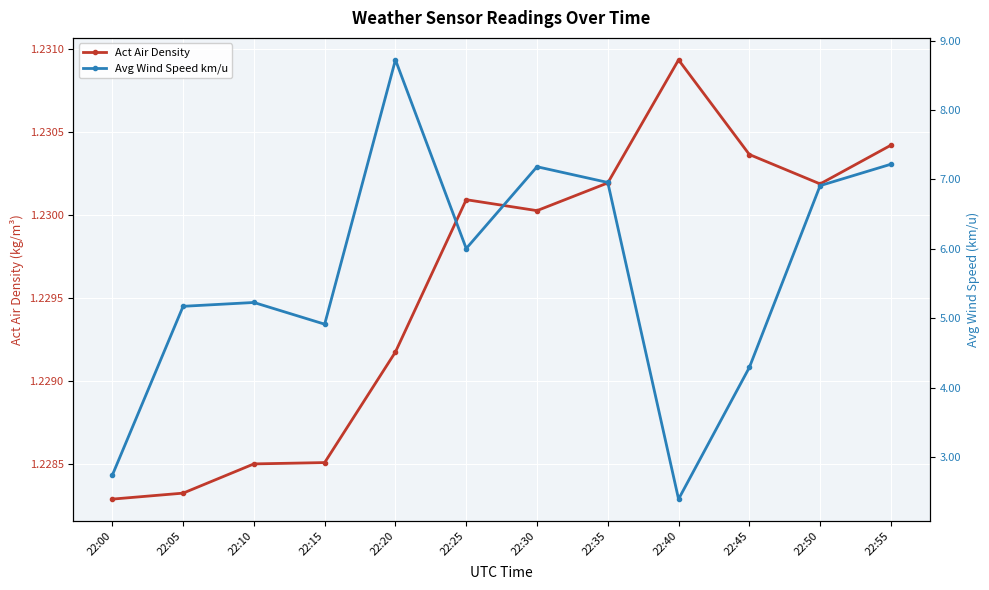

What is the sum of all Avg Wind Speed km/u values?

67.7